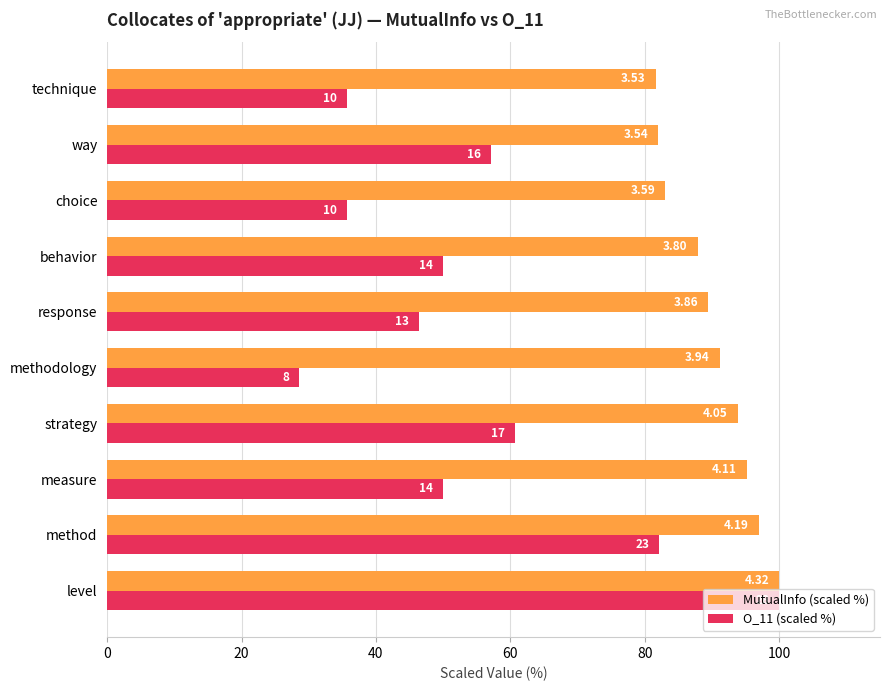

What are all the series names shown in the legend?

MutualInfo (scaled %), O_11 (scaled %)